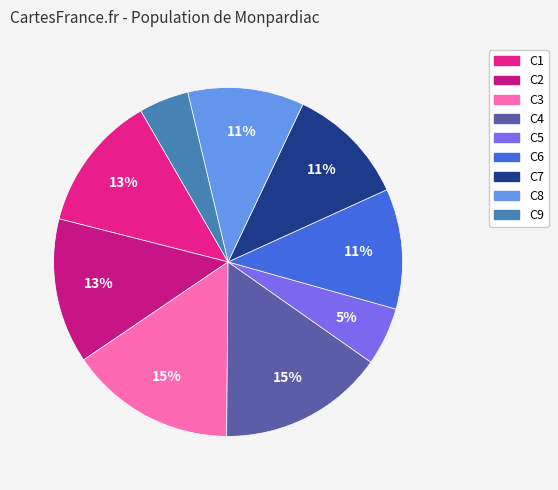

What percentage is NOT represented by C8?

89.2%